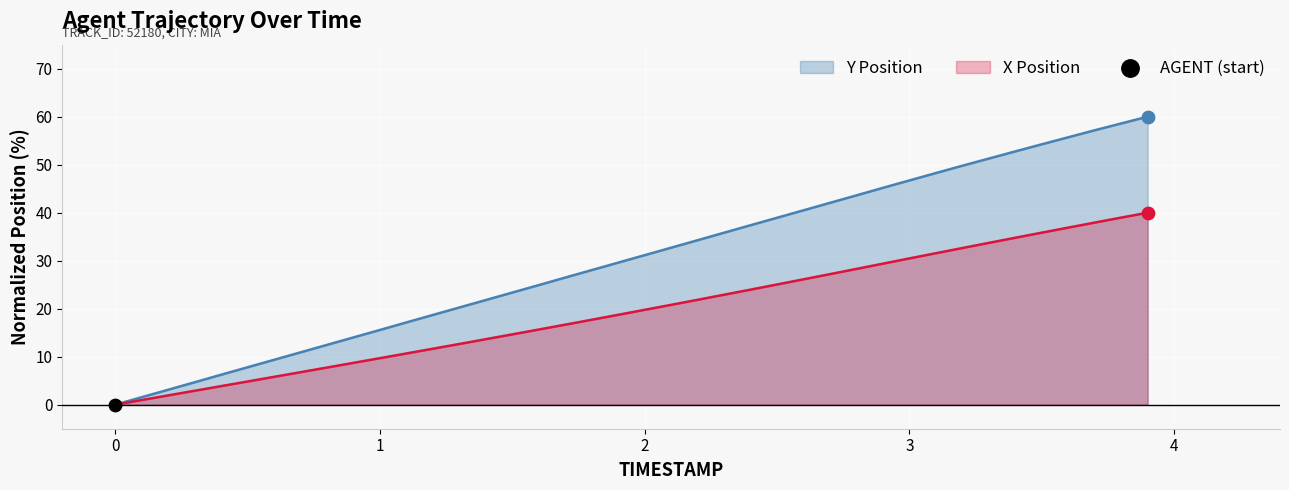

At which category is the sum across all series the highest?

3877.9